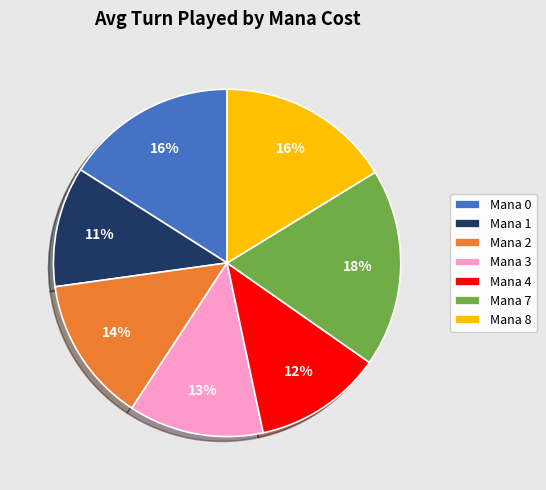

To the nearest percent, what is the combined percentage of Mana 2 and Mana 4?

26%